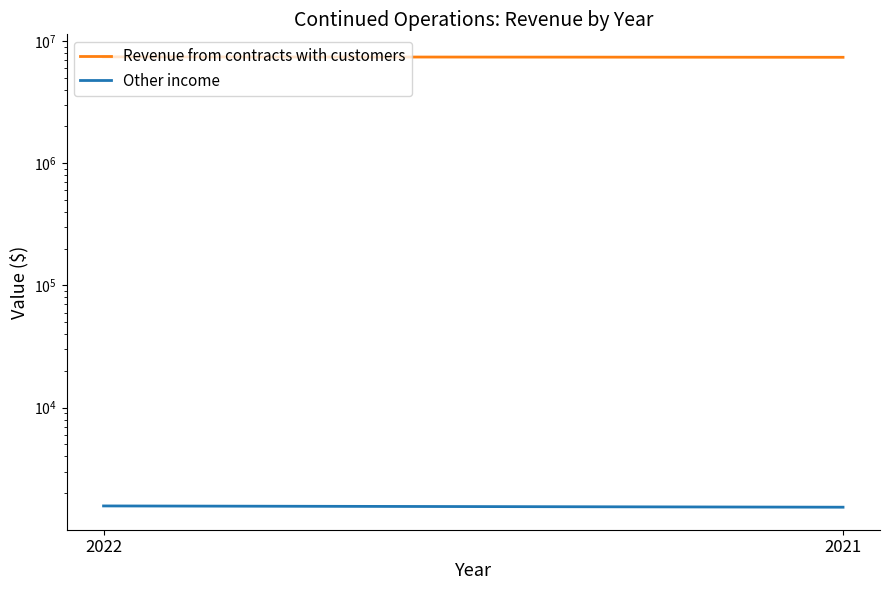

What is the average value of the Other income series?

1552